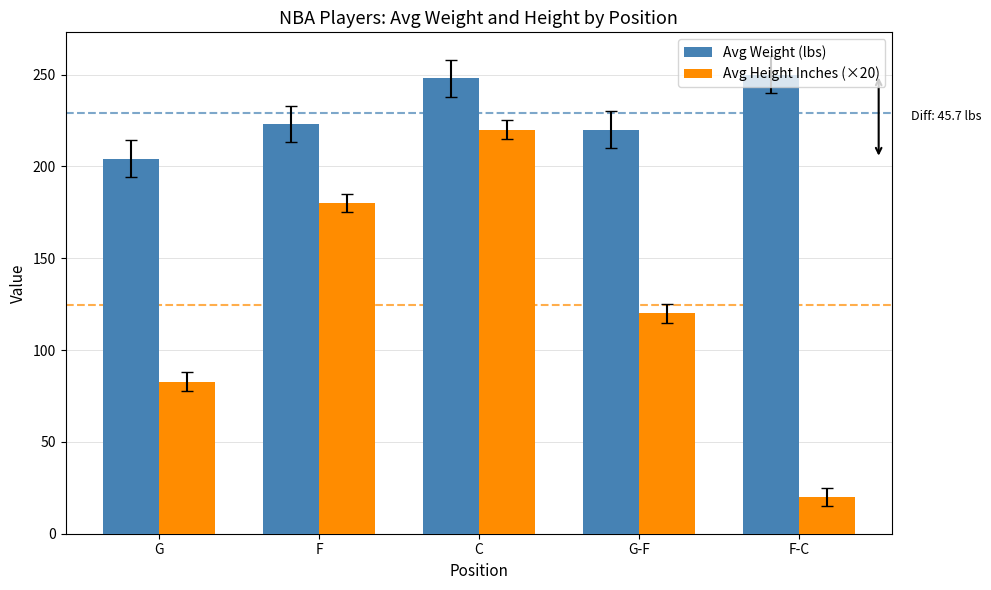

What is the sum of the Avg Height Inches (×20) values at F and G?

262.9